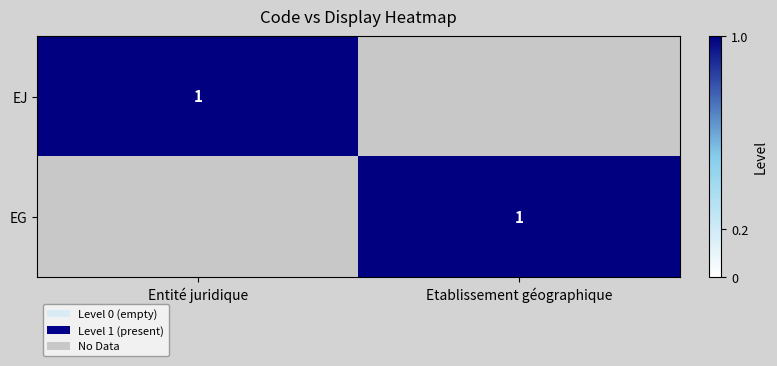

The EG series shows 0 at Etablissement géographique. True or false?

False